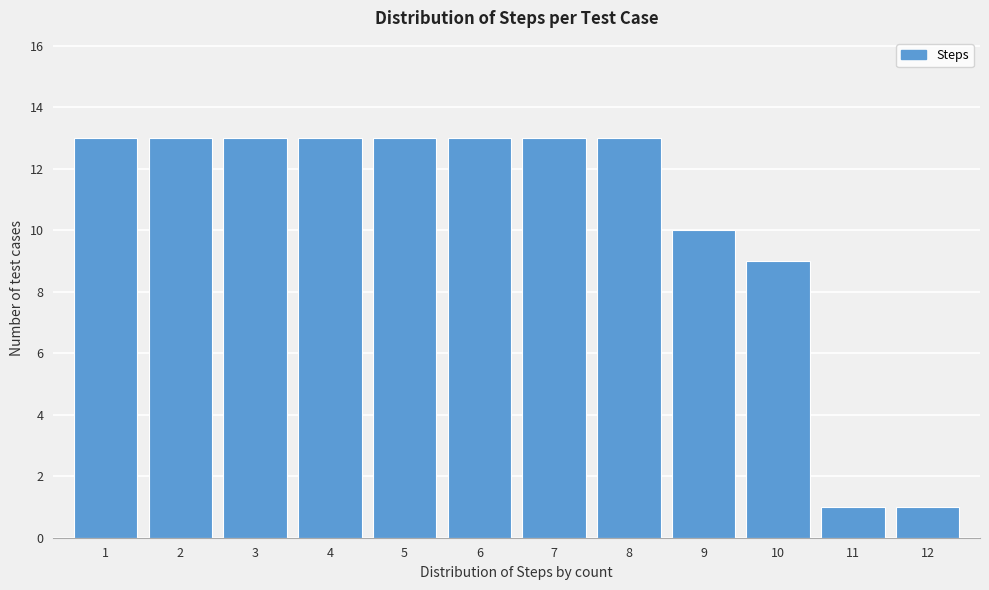

Reading left to right, list all the values displayed in this chart.

13	13	13	13	13	13	13	13	10	9	1	1